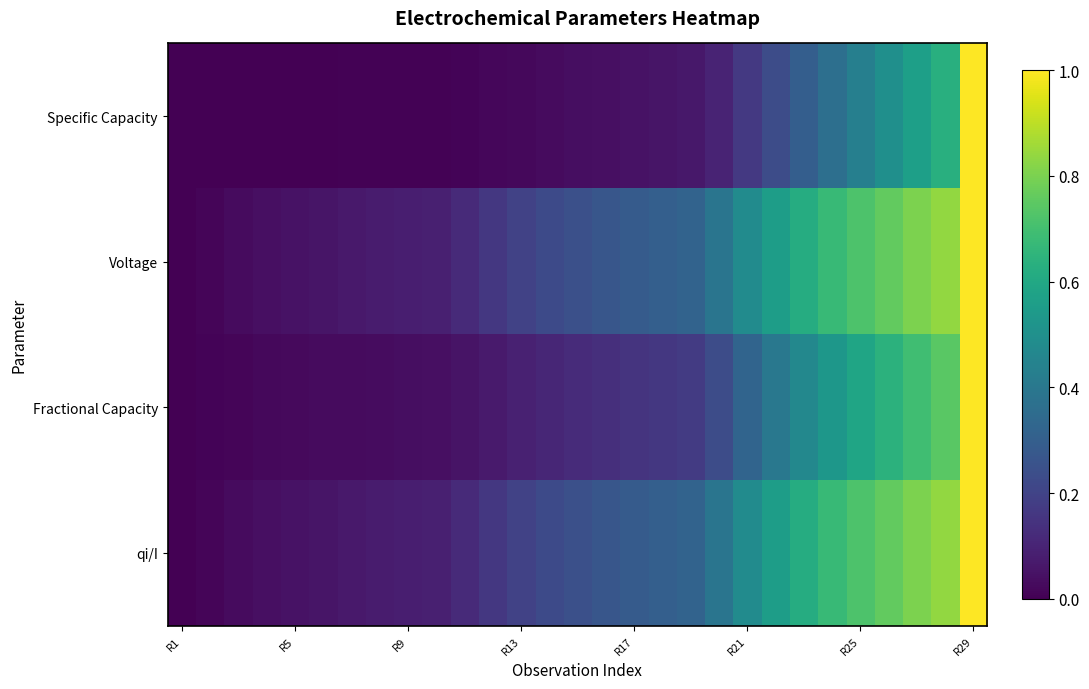

At which category does the chart reach its peak across all series?

R29